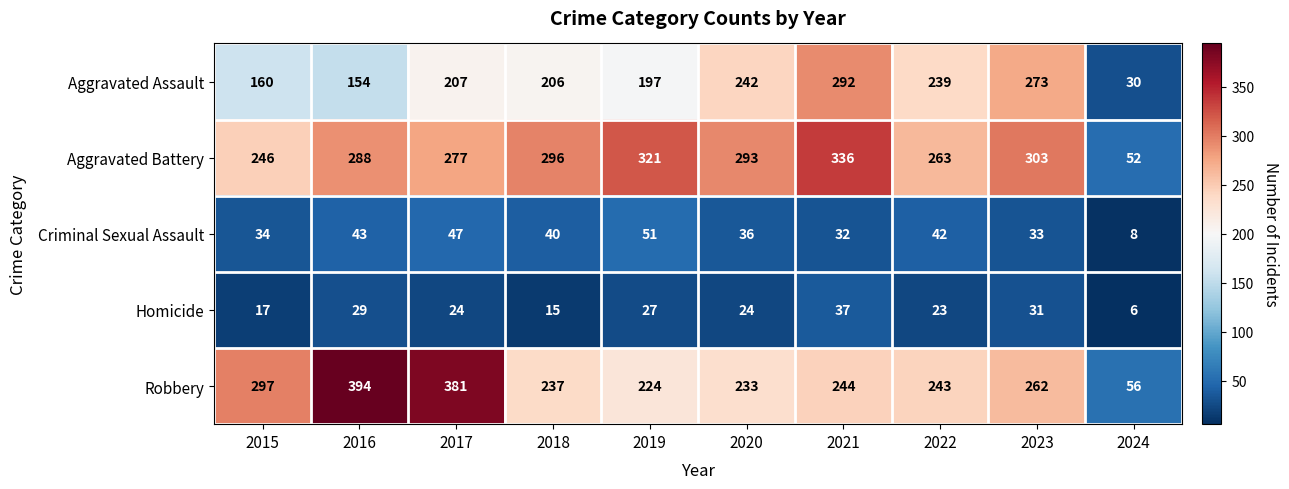

What is the total value across all series at 2021?

941